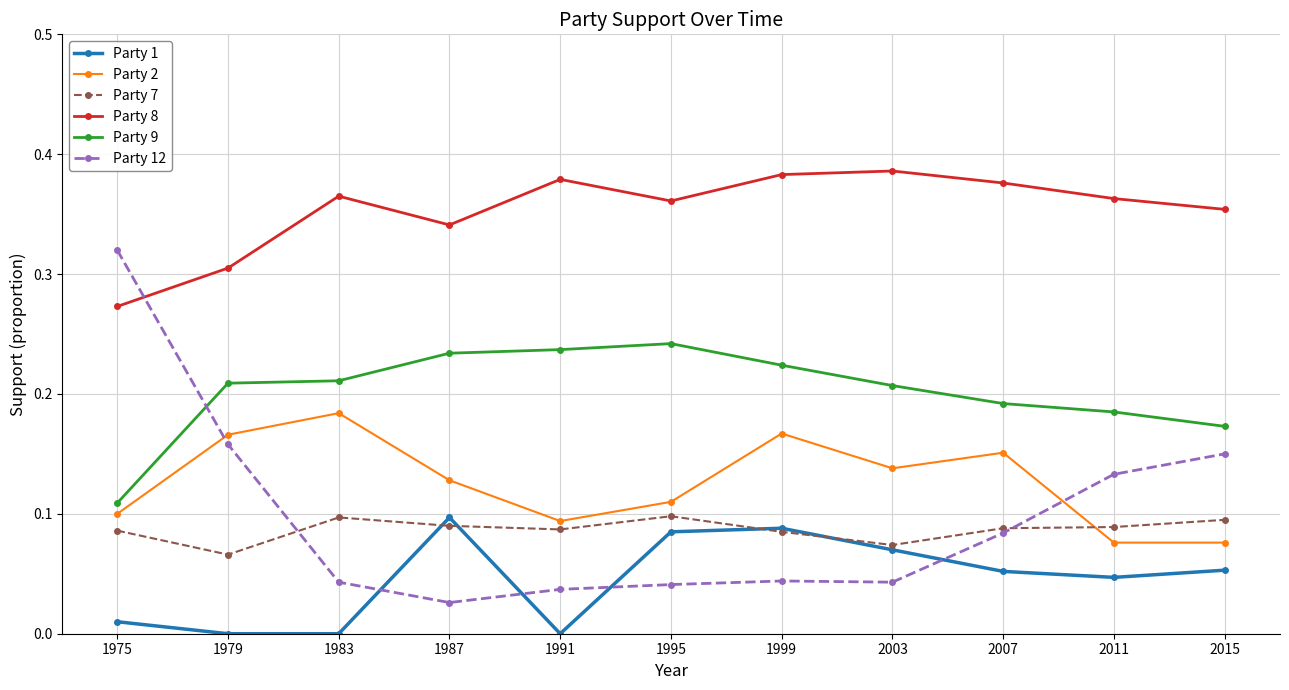

In Party 12, how many points are higher than both neighbors (excluding endpoints)?

1